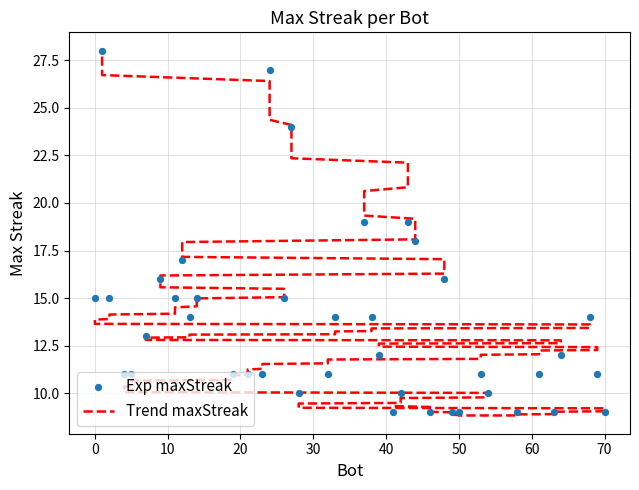

Which has a higher value, 28 or 63?

28